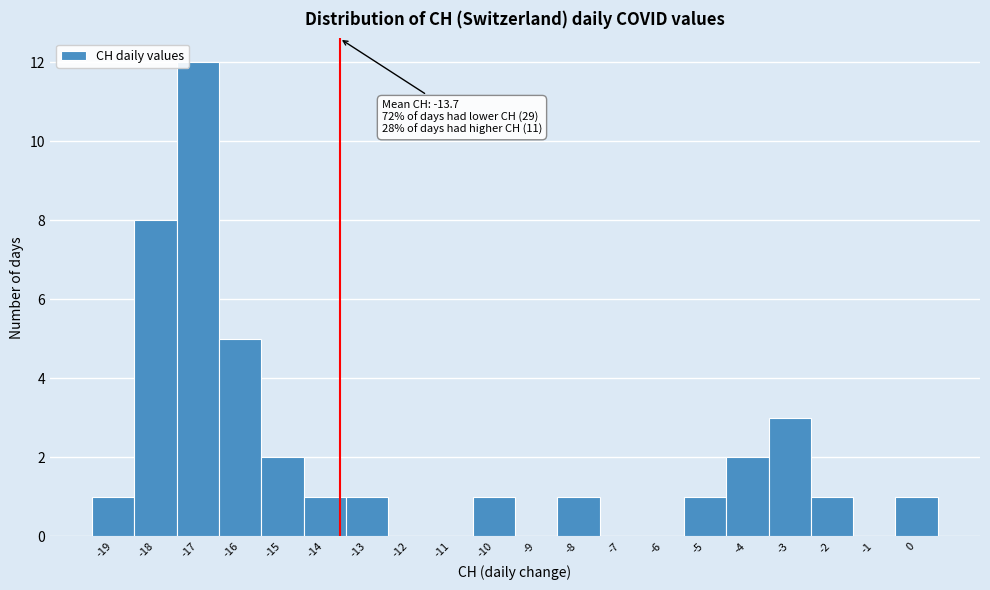

Over which range of the x-axis is the bar tallest?

-17.5 to -16.5